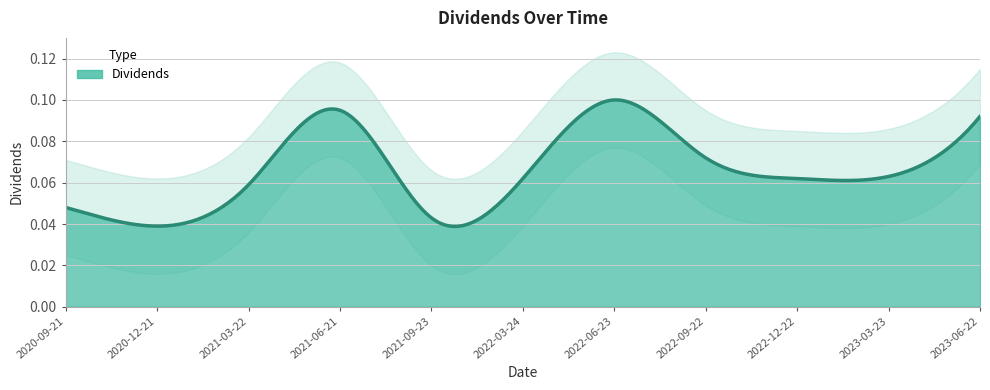

What position from the right is 2023-03-23?

2